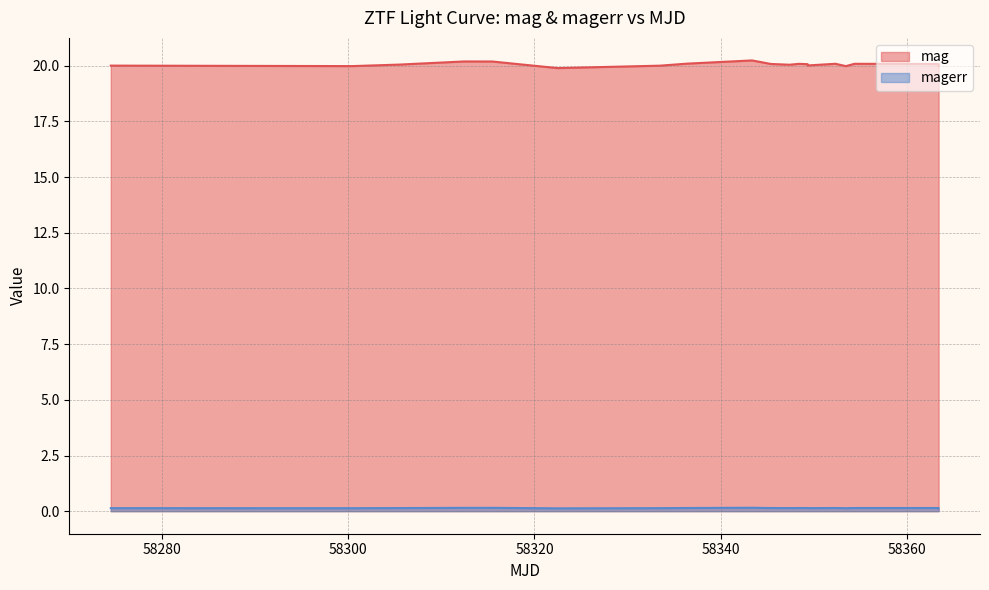

True or false: magerr and mag cross at least once.

False